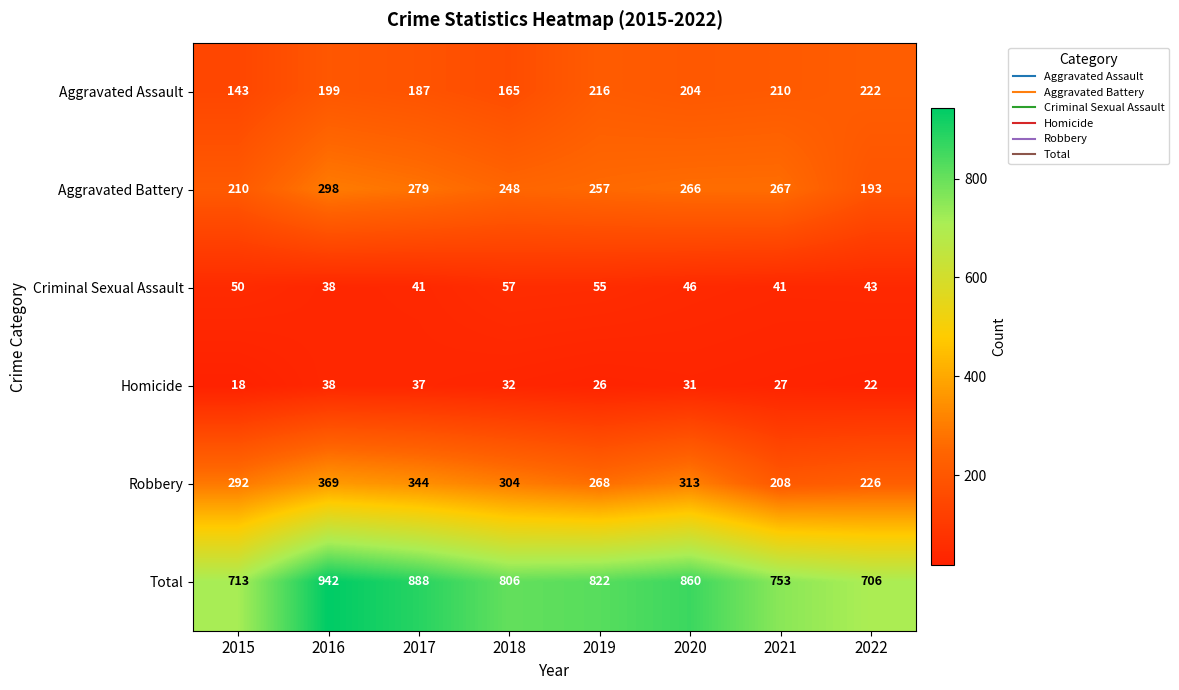

At which category is the sum across all series the highest?

2016